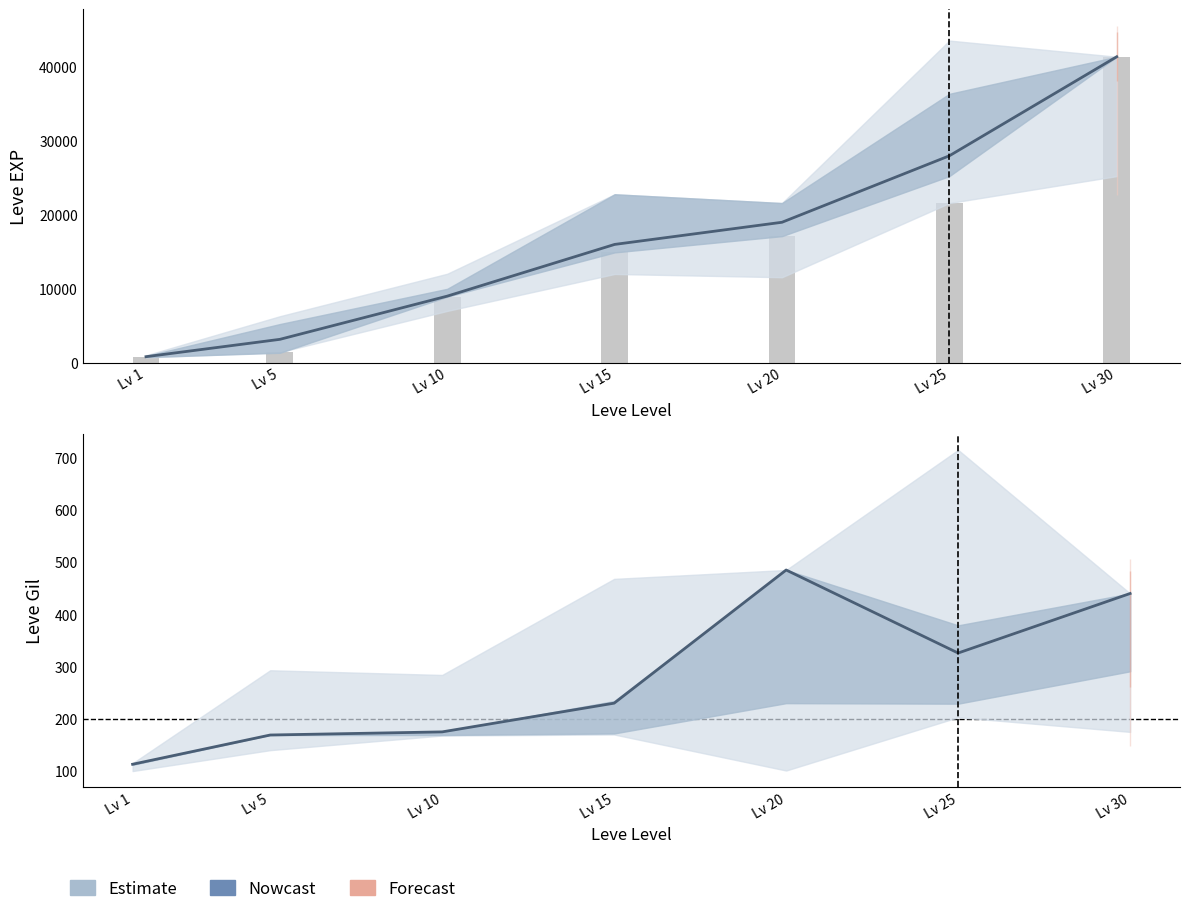

True or false: the data shows 411 at Lv 15.

False